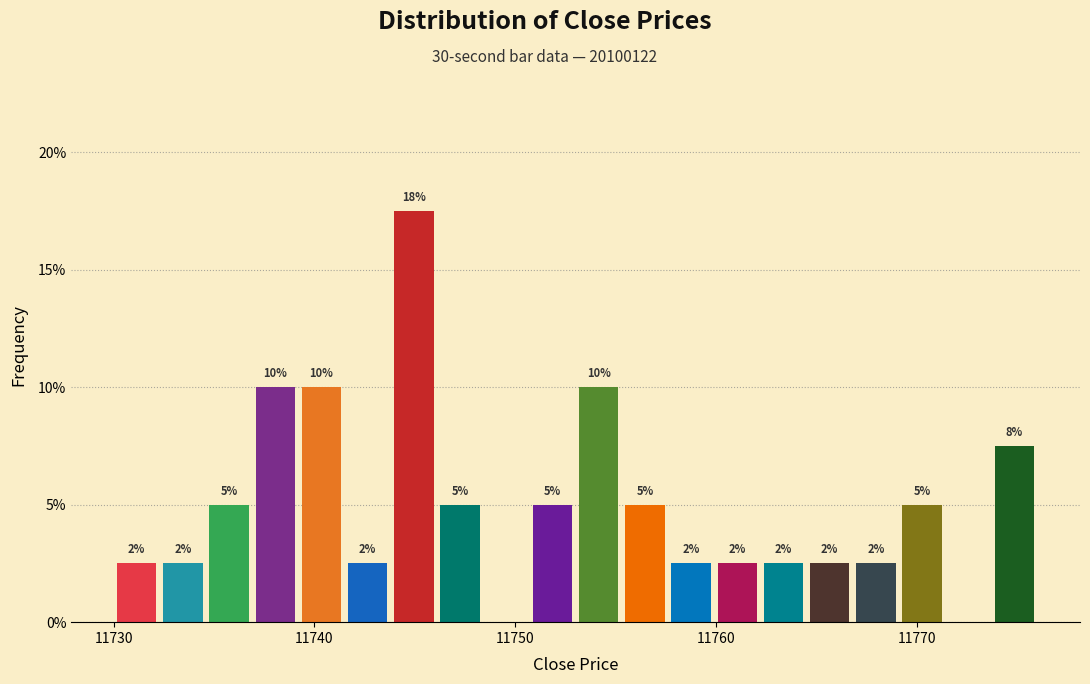

Read against the x-axis, roughly where is the centre of the tallest bar?

11745